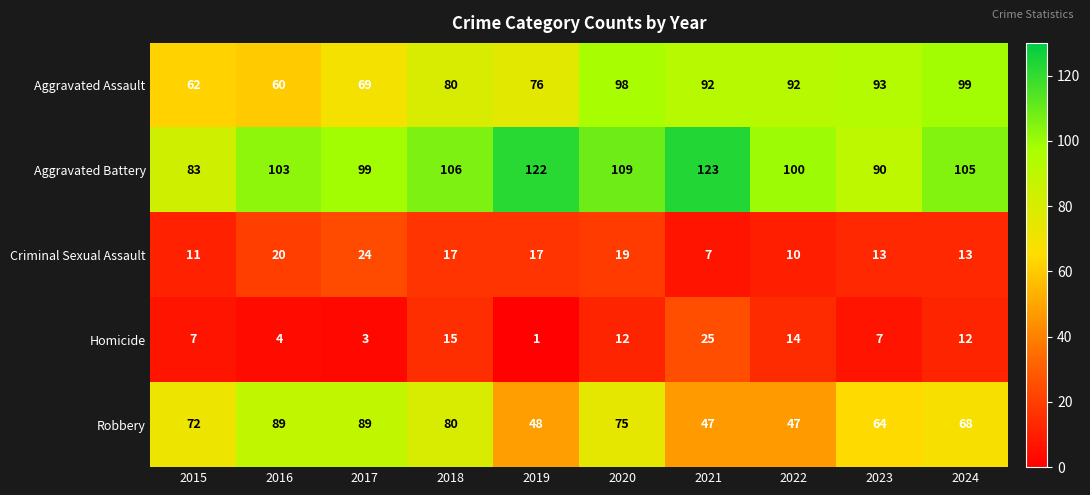

Rank the series at 2016 from lowest to highest value.

Homicide, Criminal Sexual Assault, Aggravated Assault, Robbery, Aggravated Battery